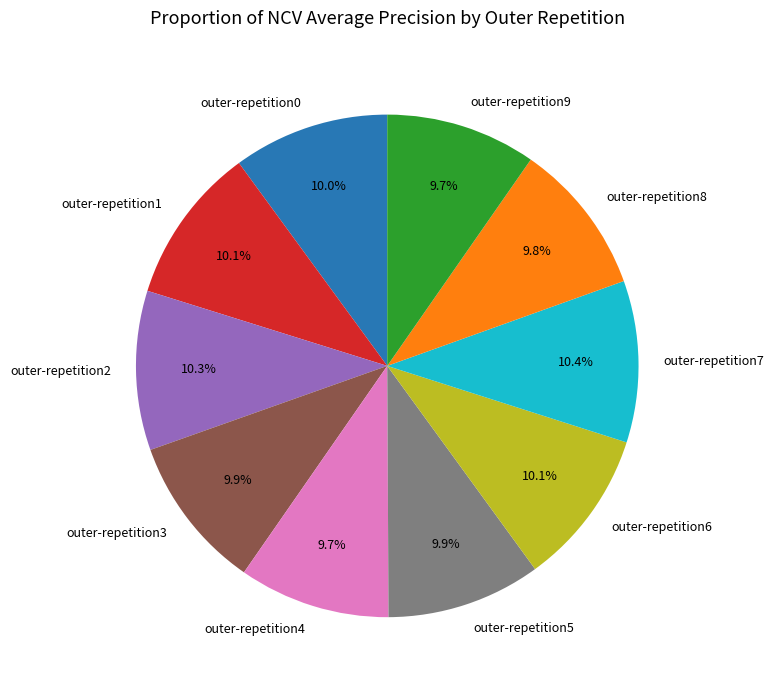

Does outer-repetition2 account for over 50% of the chart?

No